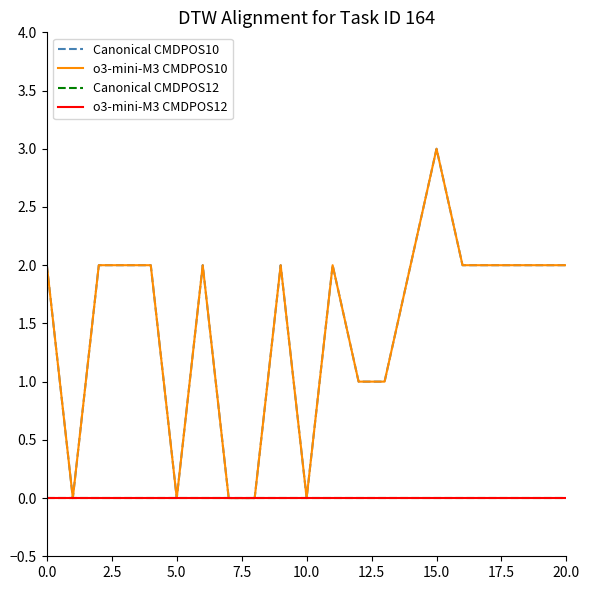

What is the maximum value shown in the chart?

3